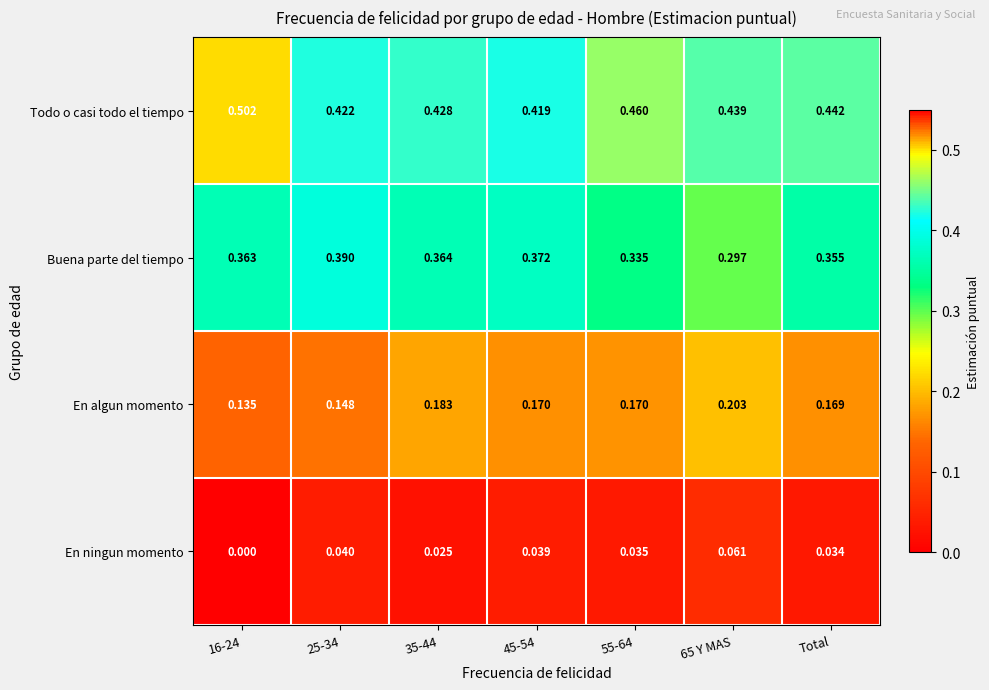

List the series in order of their peak value, highest first.

Todo o casi todo el tiempo, Buena parte del tiempo, En algun momento, En ningun momento